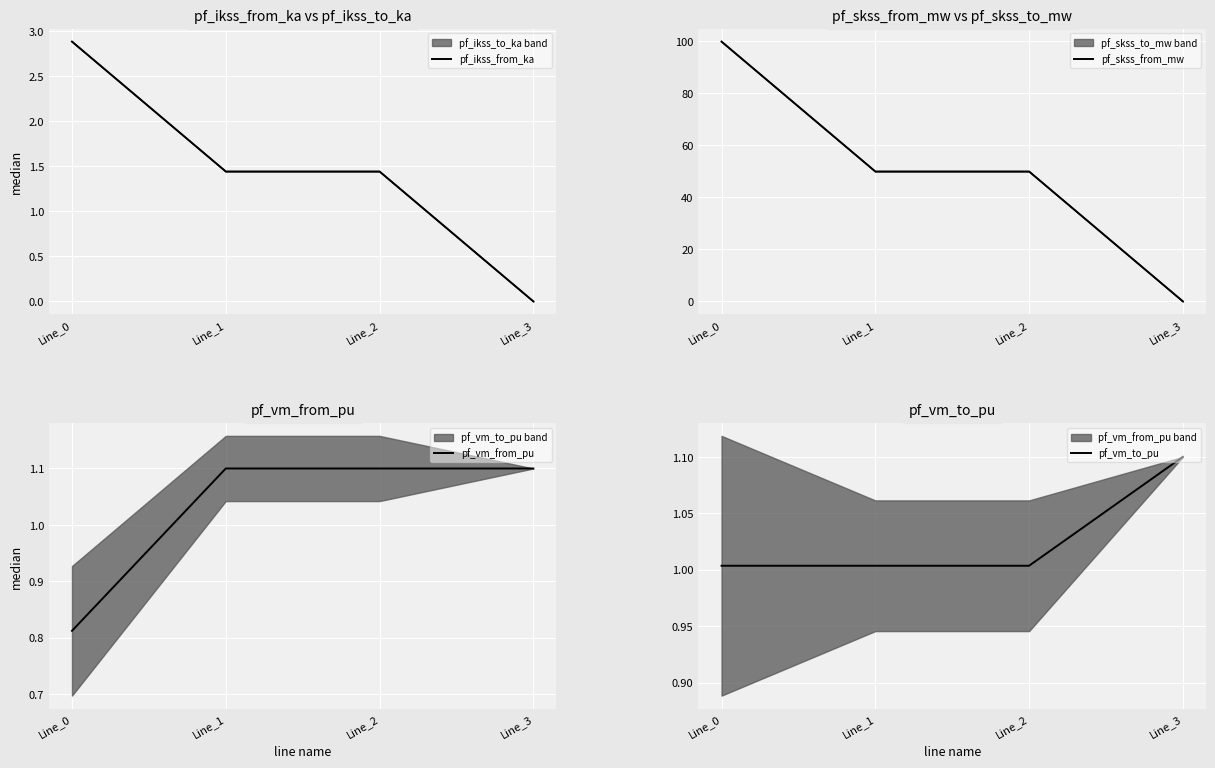

Rank the series by their maximum value, from lowest to highest.

pf_vm_from_pu, pf_vm_to_pu, pf_ikss_from_ka, pf_skss_from_mw